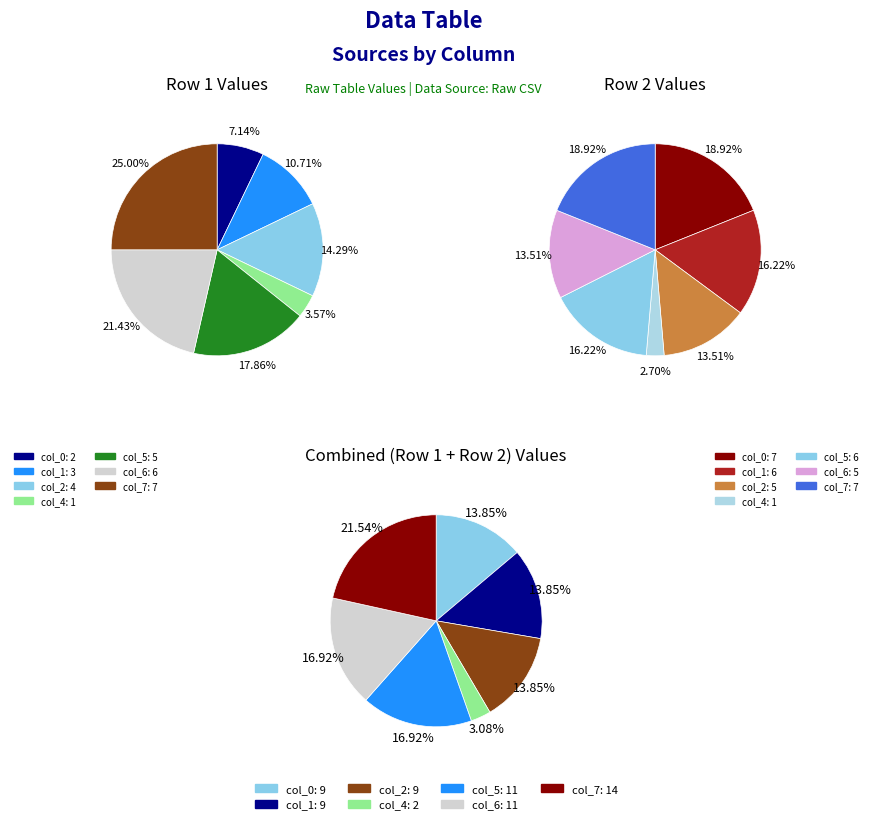

Is it true that col_5 is 7% of the pie?

False